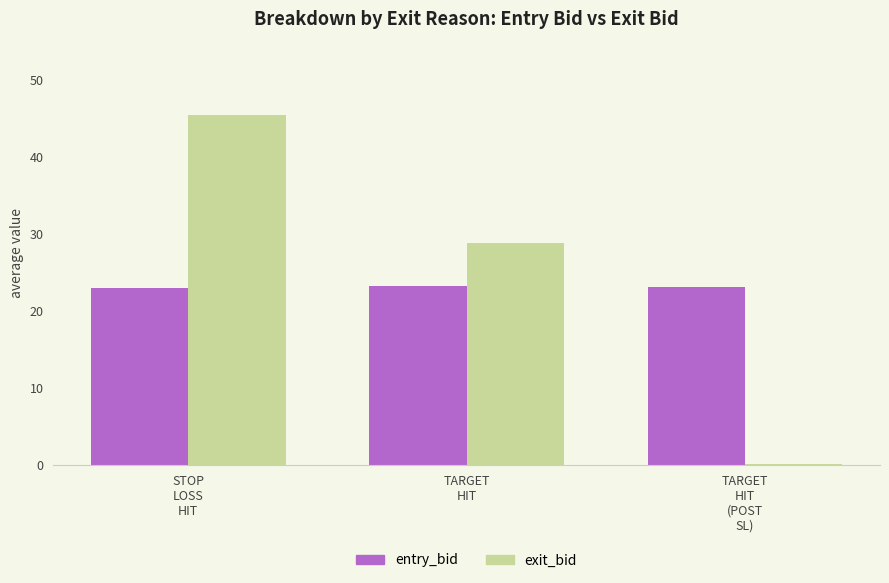

What is the greatest value displayed?

45.5